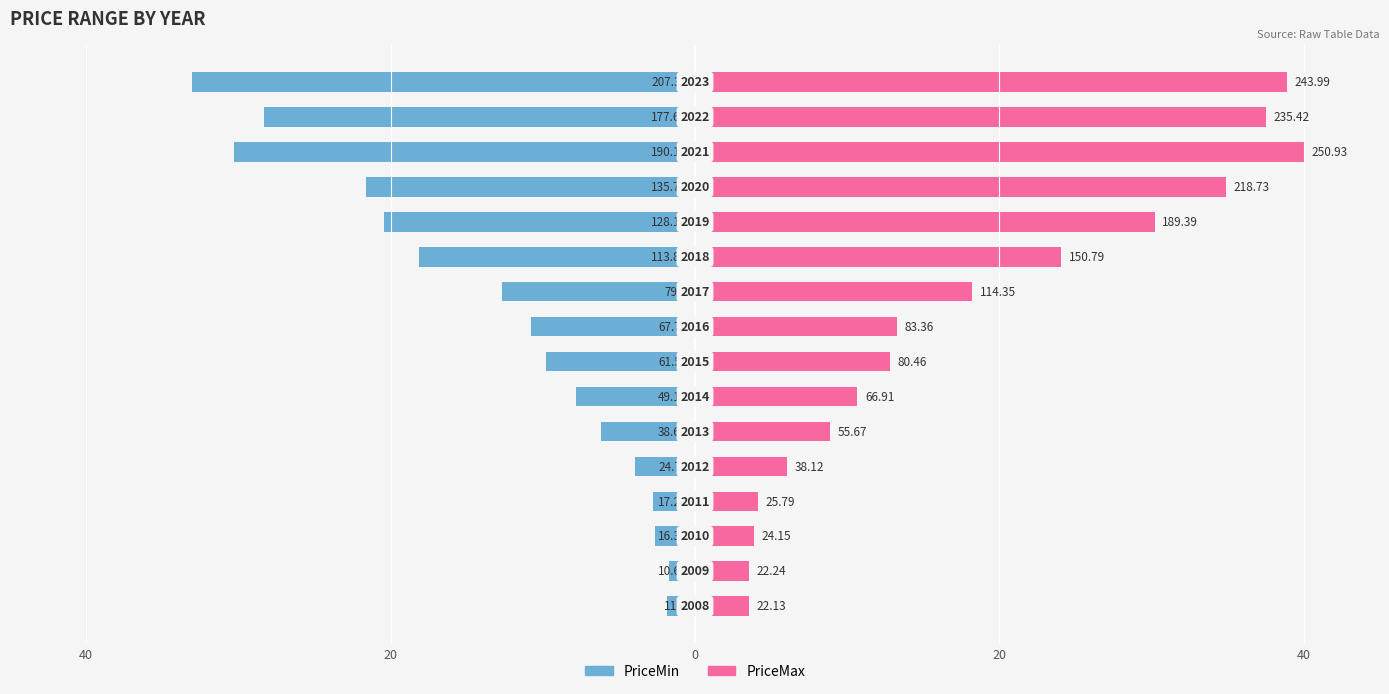

Reading left to right, what are all the values shown in this chart?

PriceMin: -1.8	-1.7	-2.6	-2.8	-4.0	-6.2	-7.8	-9.8	-10.8	-12.7	-18.2	-20.4	-21.6	-30.3	-28.3	-33.1
PriceMax: 3.5	3.5	3.8	4.1	6.1	8.9	10.7	12.8	13.3	18.2	24.0	30.2	34.9	40.0	37.5	38.9